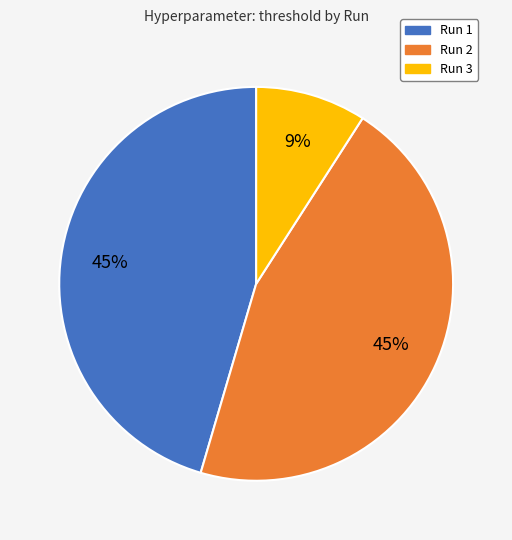

Is the sum of Run 2 and Run 3 greater than half?

Yes